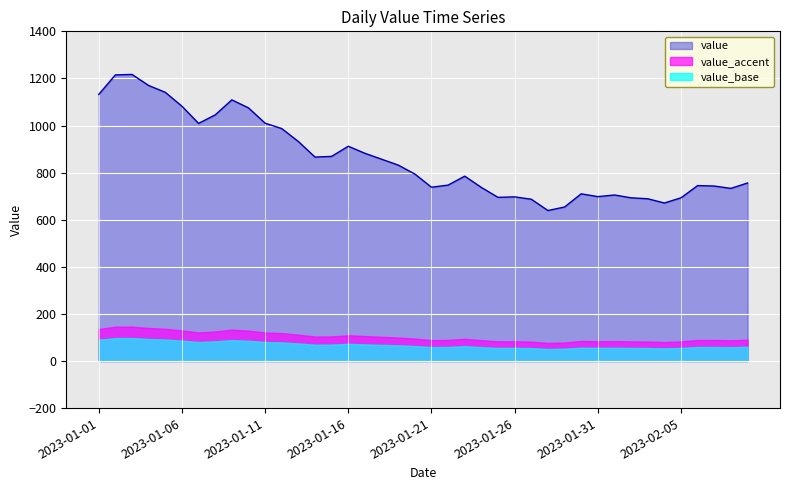

Is it true that the value at 2023-01-18 is 1283?

False